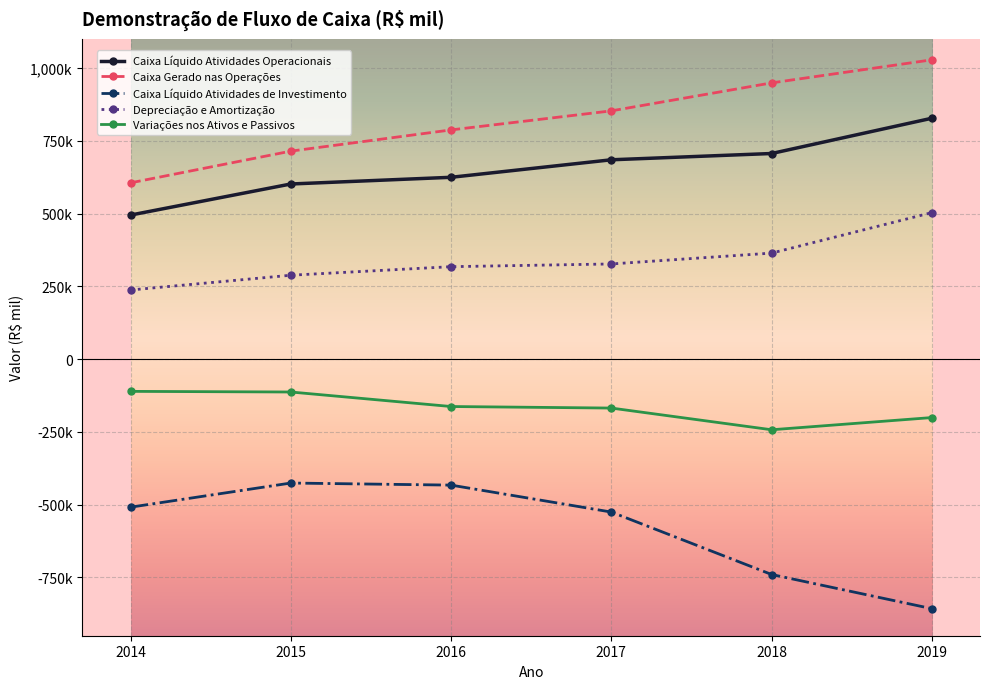

The value of Caixa Gerado nas Operações at 2014 is 605536. True or false?

True